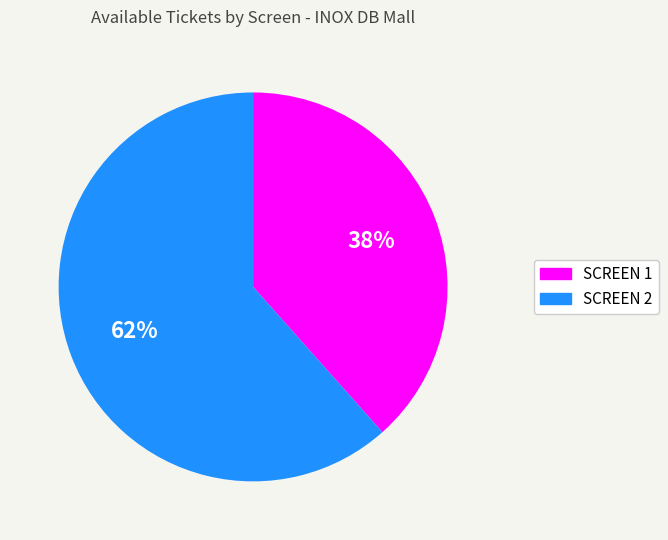

True or false: SCREEN 2 accounts for 47% of the total.

False